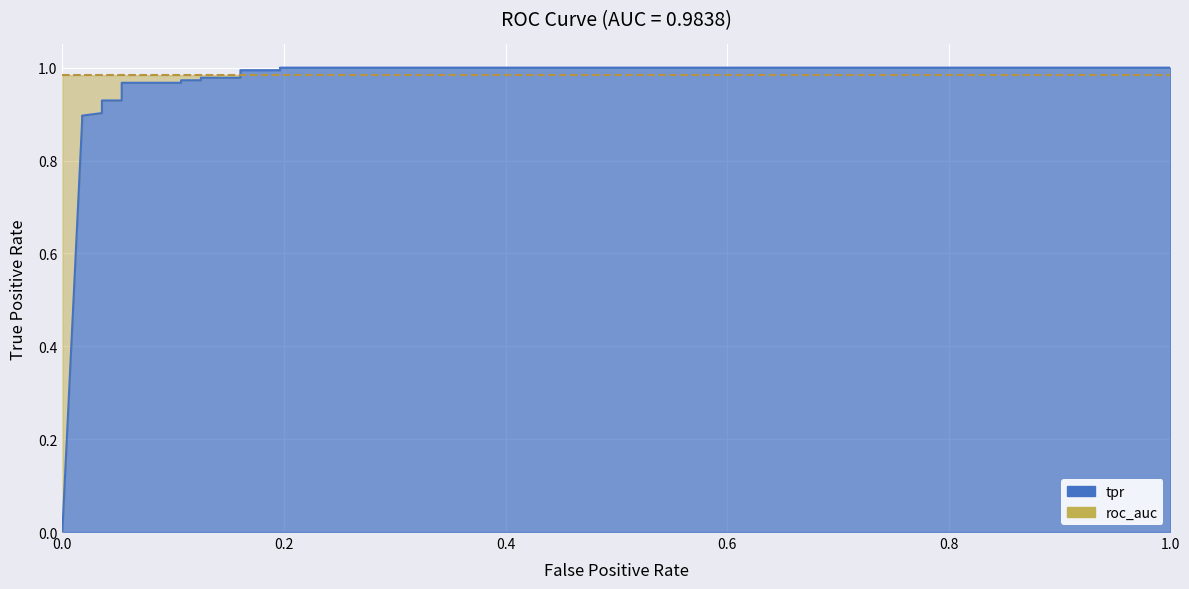

How many data points does each series have?

16